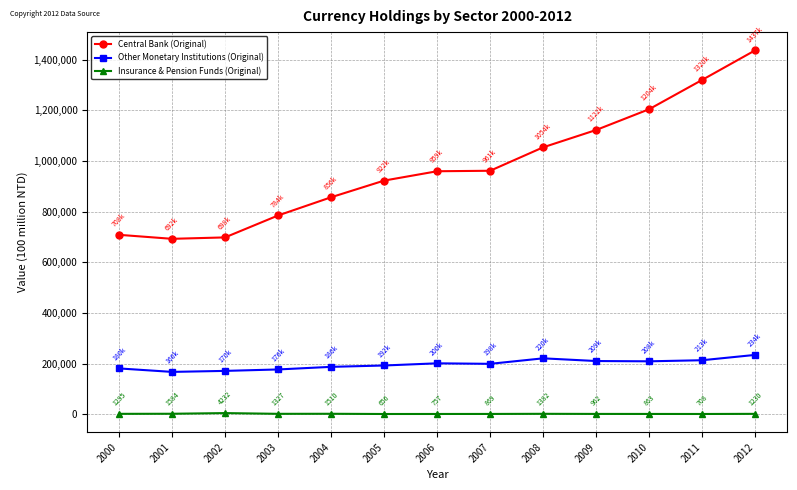

What is the difference between the highest and lowest values at 2002?

693971